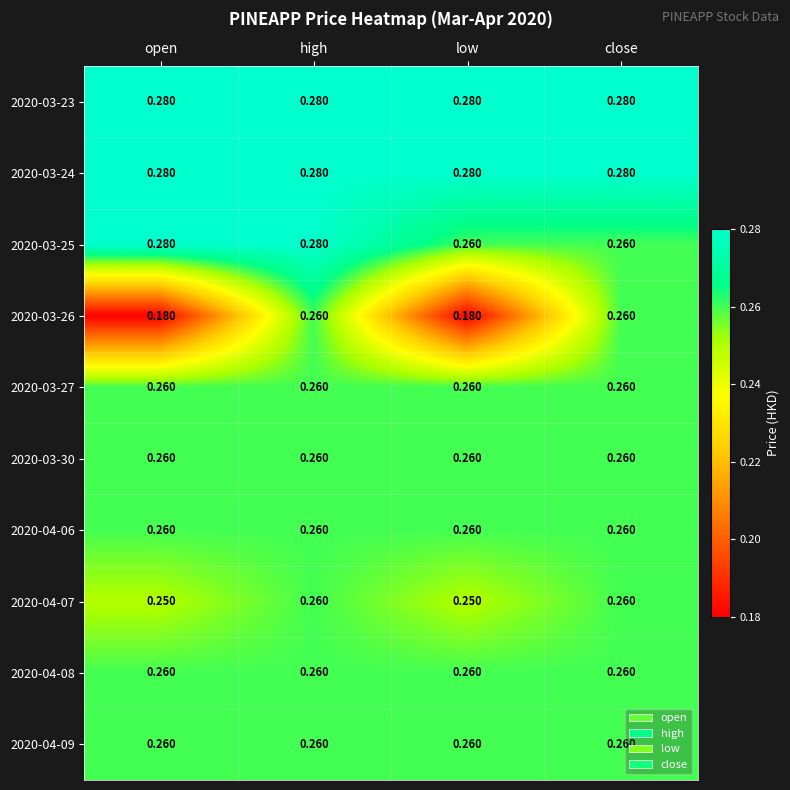

At which category is the sum across all series the highest?

high